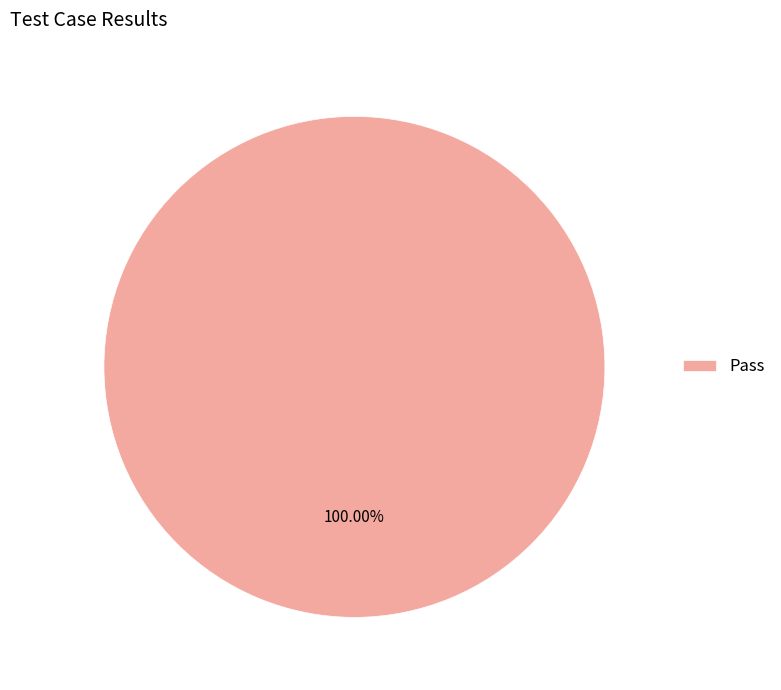

Which slice represents more than half of the pie?

Pass